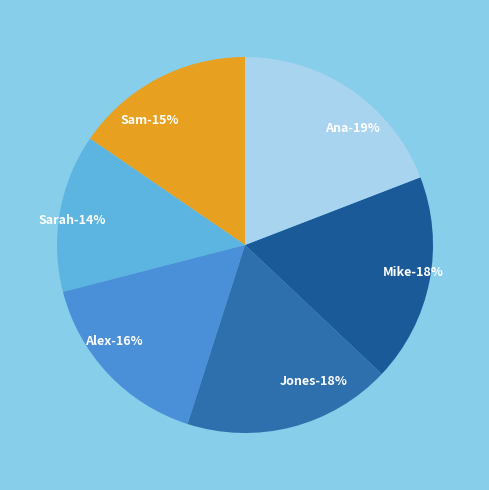

How many segments does this pie chart have?

6